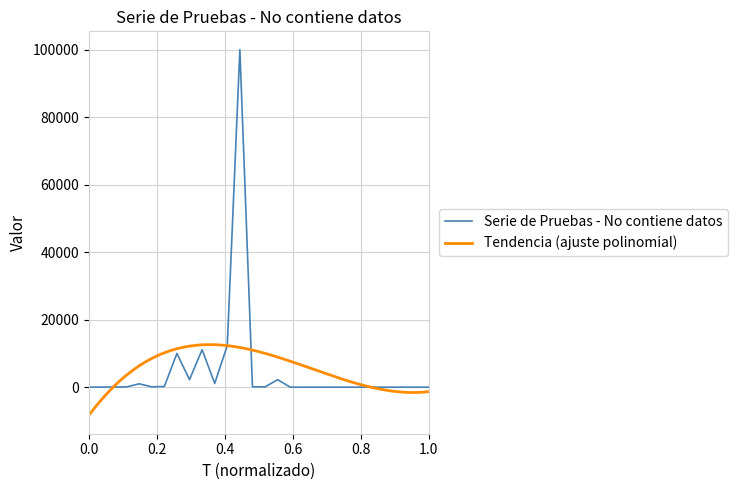

What is the maximum value for Serie de Pruebas - No contiene datos?

99998